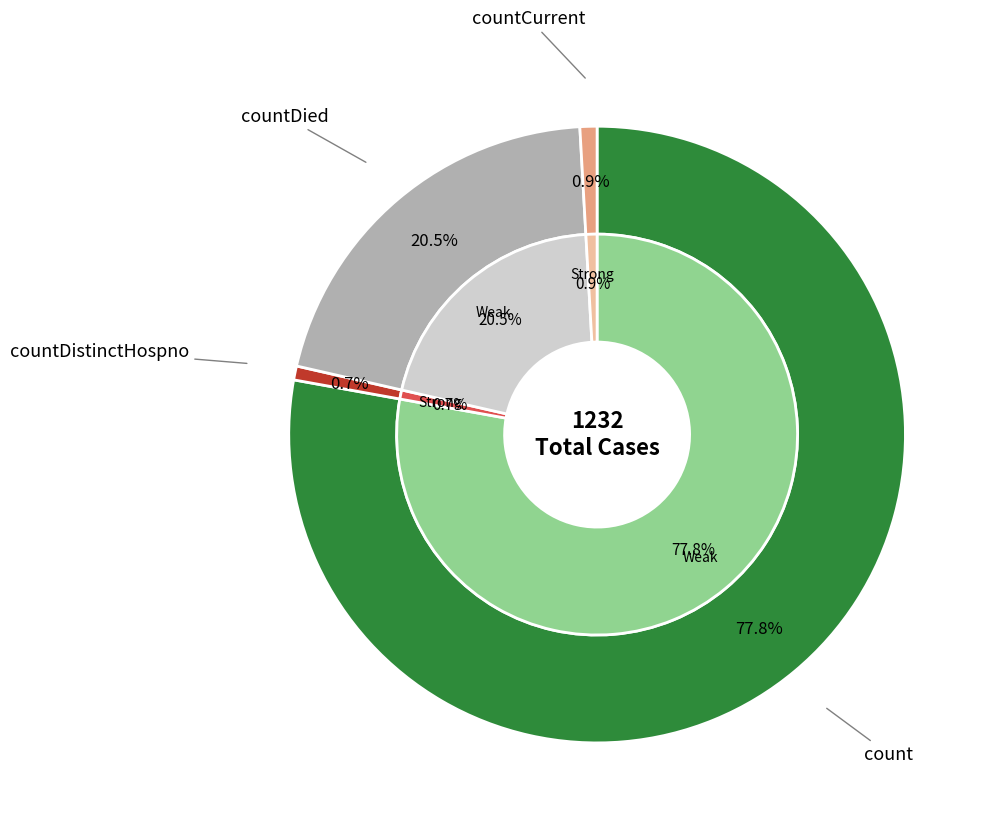

Count the number of slices in the pie.

4